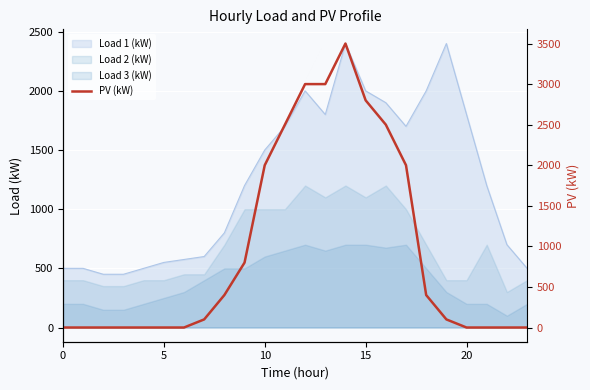

What is the average value?

962